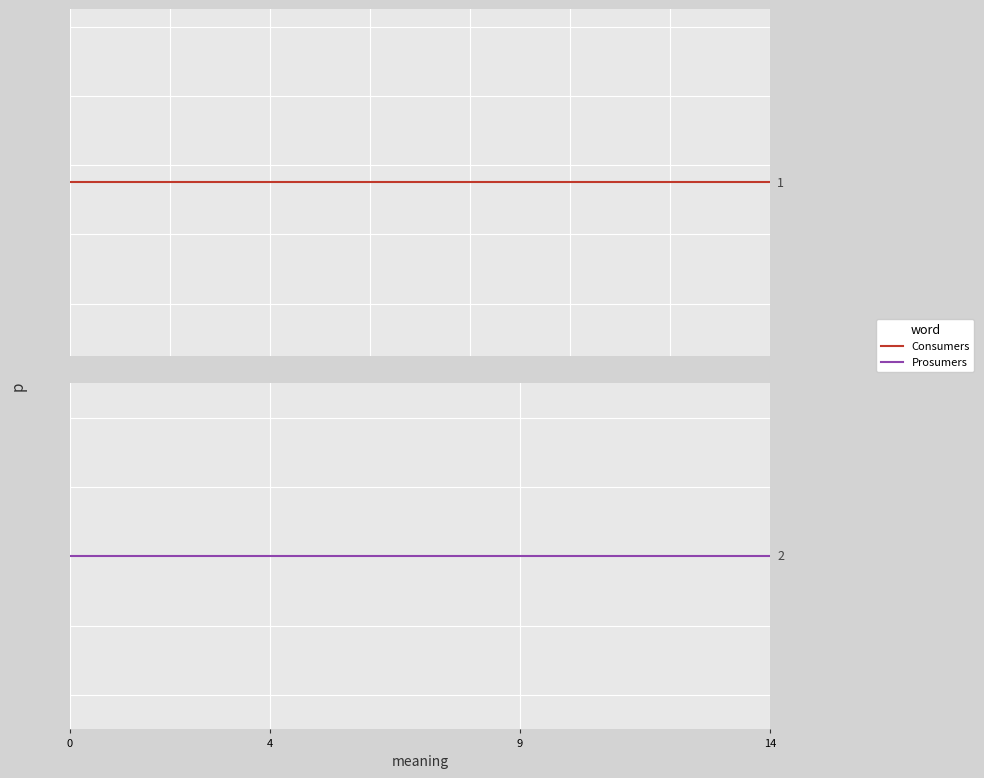

Count the number of categories in the chart.

15